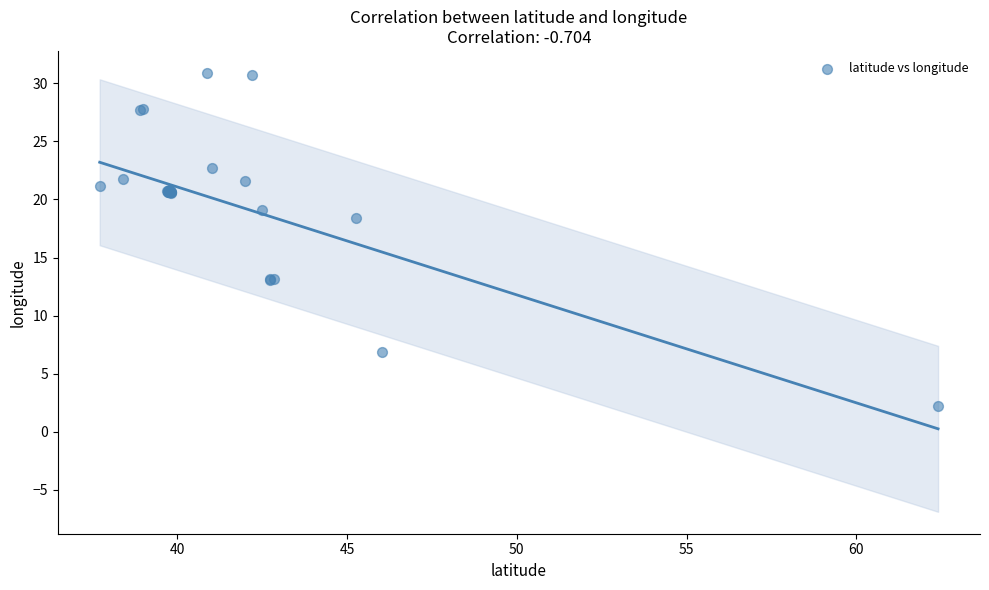

What Y value in the scatter plot is closest to 16?

18.4